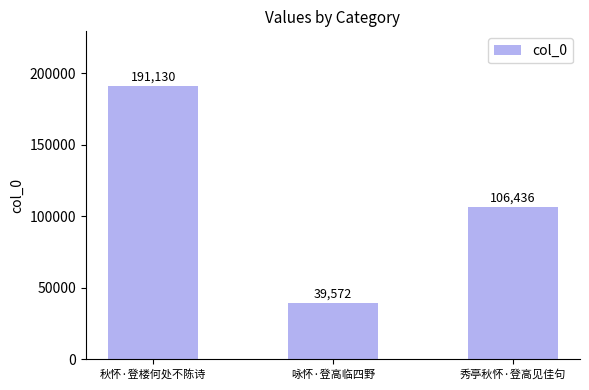

Reading left to right, extract all data points from this chart.

秋怀·登楼何处不陈诗=191130	咏怀·登高临四野=39572	秀亭秋怀·登高见佳句=106436